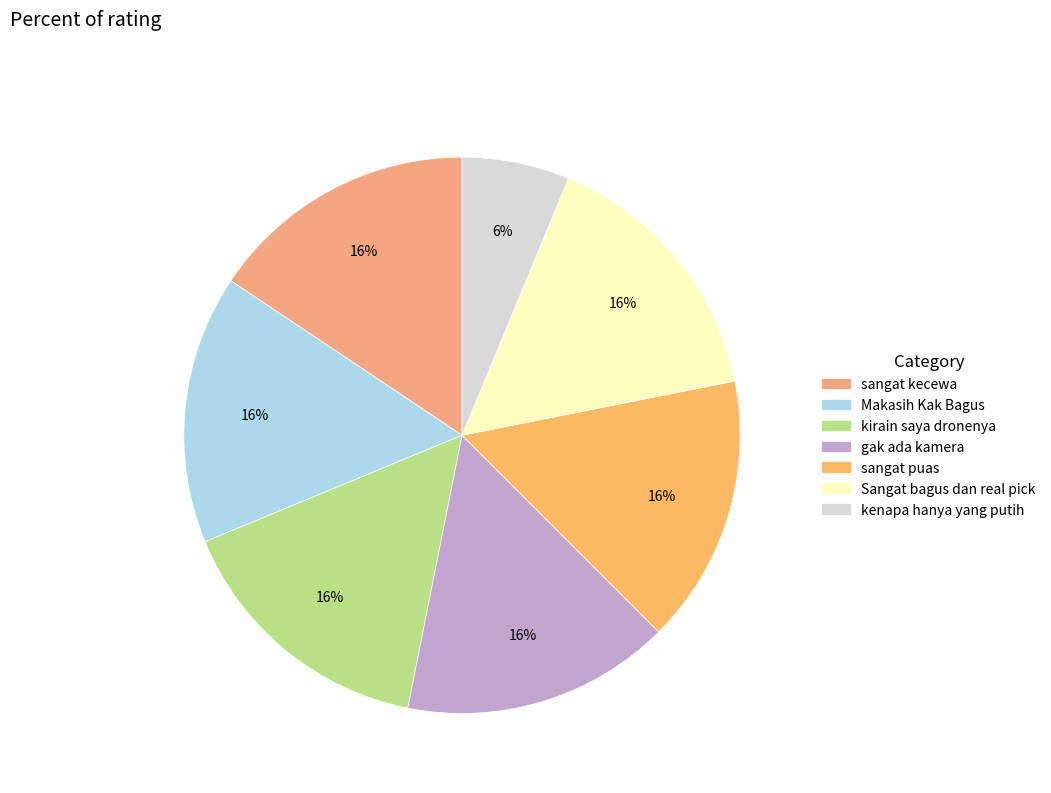

To the nearest percent, what percentage of the pie is Makasih Kak Bagus?

16%